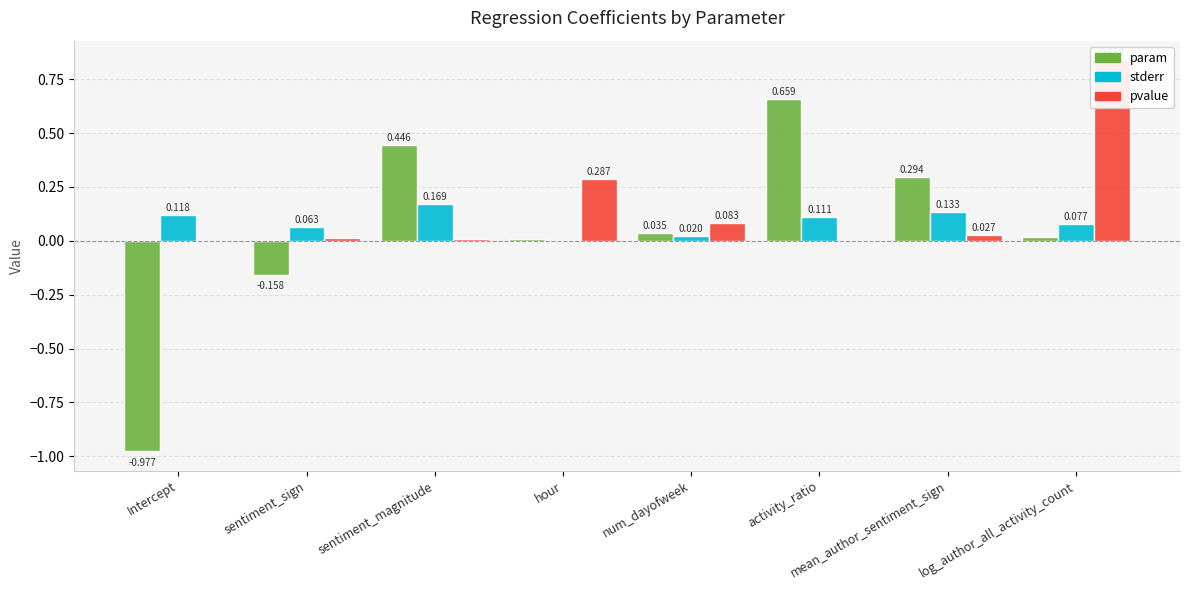

What is the average value of the pvalue series?

0.2